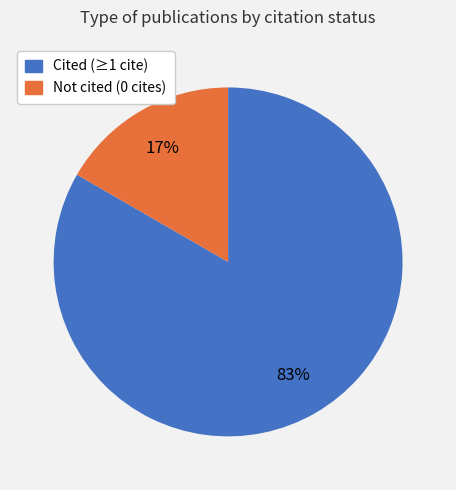

Count the number of slices in the pie.

2